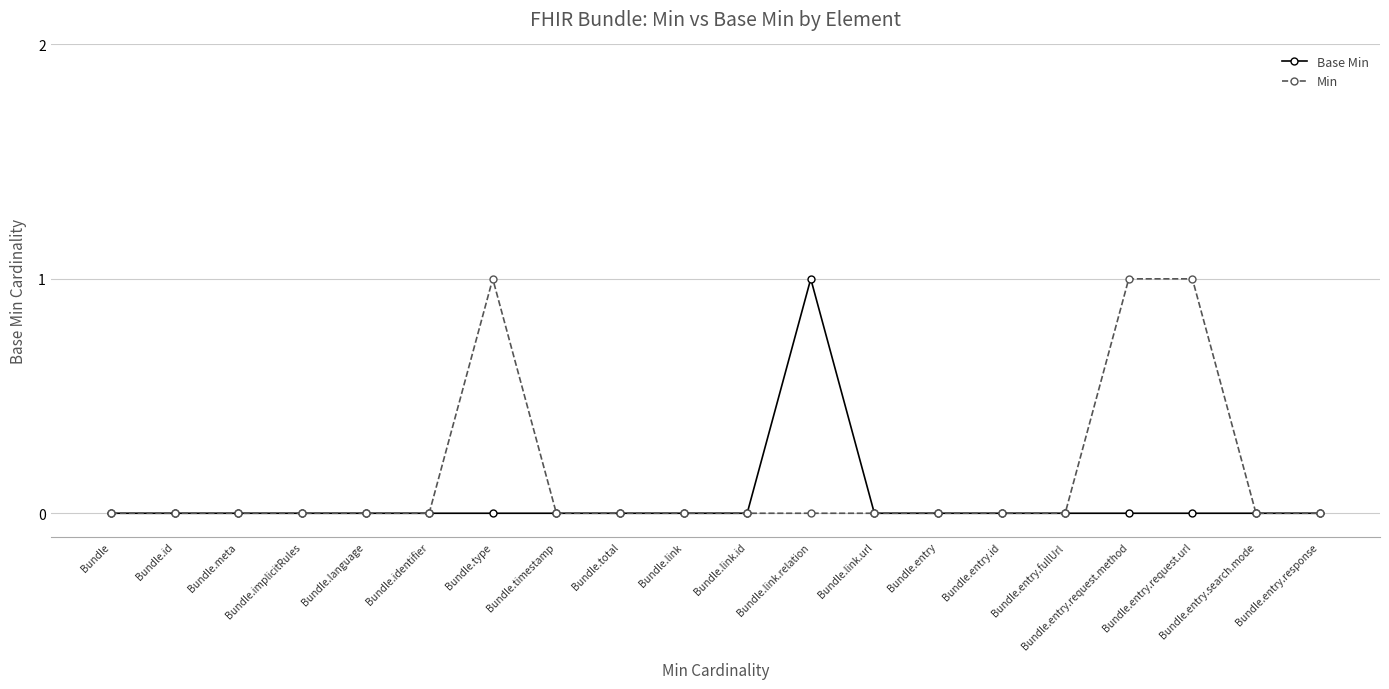

Count the number of data series in this chart.

2